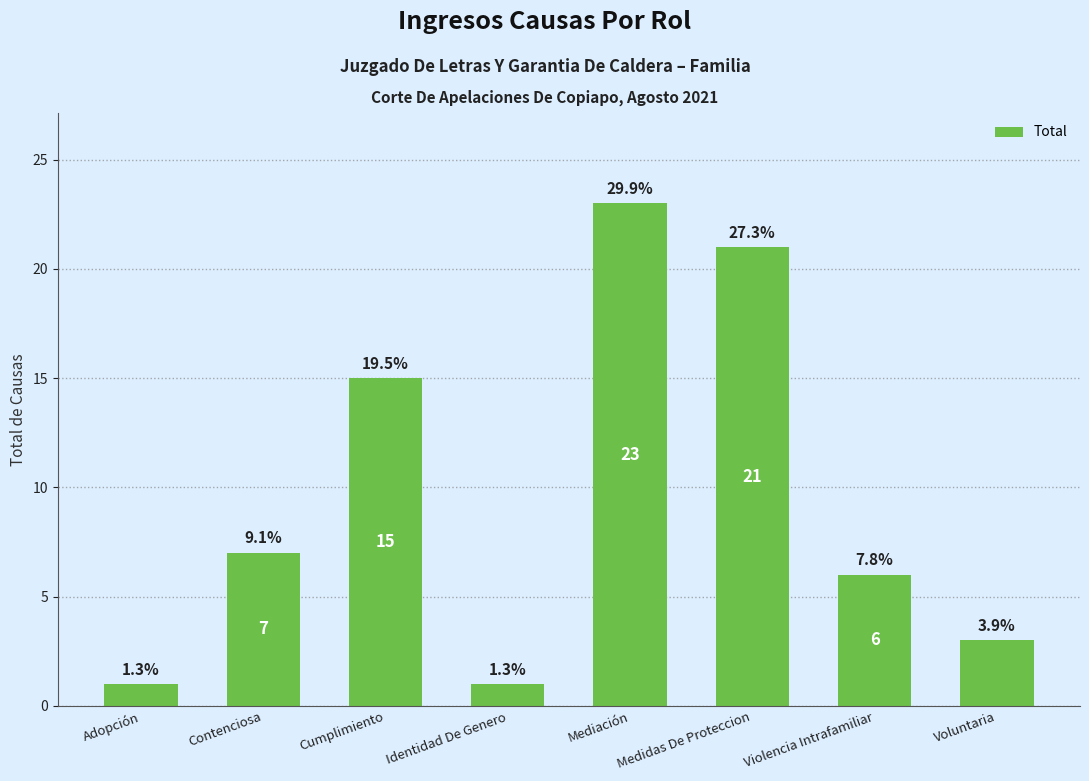

List the labels in order of value, smallest first.

Adopción, Identidad De Genero, Voluntaria, Violencia Intrafamiliar, Contenciosa, Cumplimiento, Medidas De Proteccion, Mediación